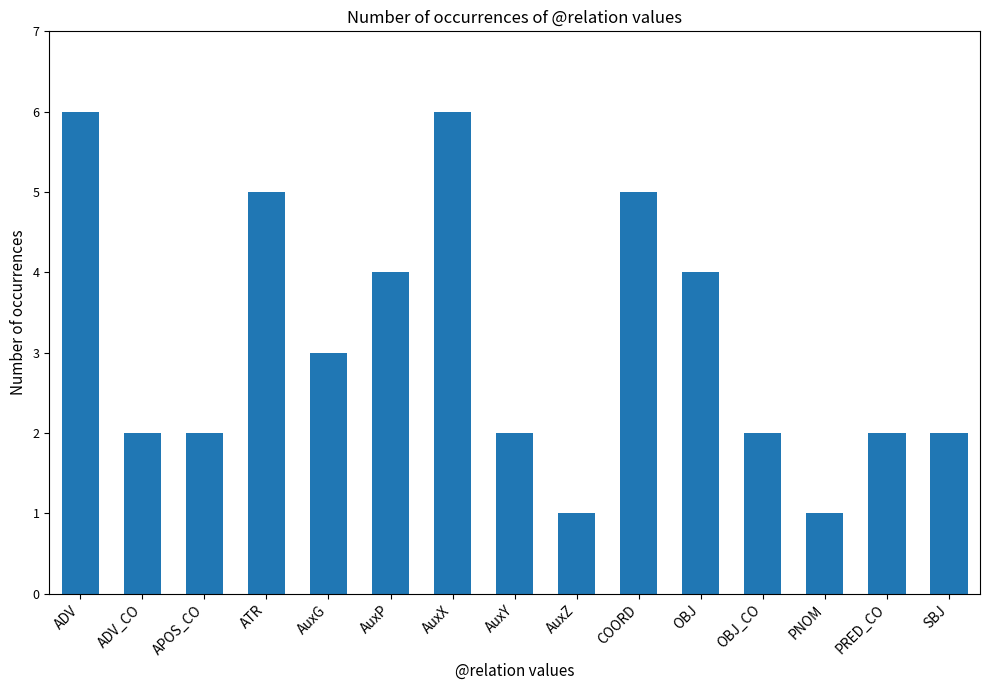

Is it true that the value at PRED_CO is 2?

True